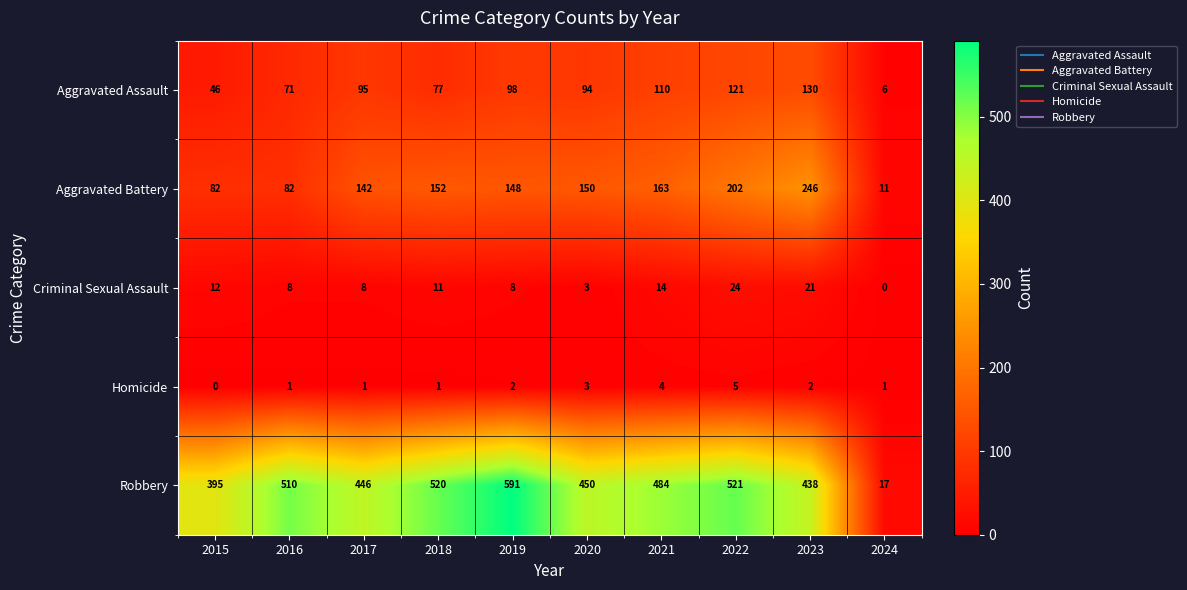

True or false: Criminal Sexual Assault has a value of 4 at 2017.

False